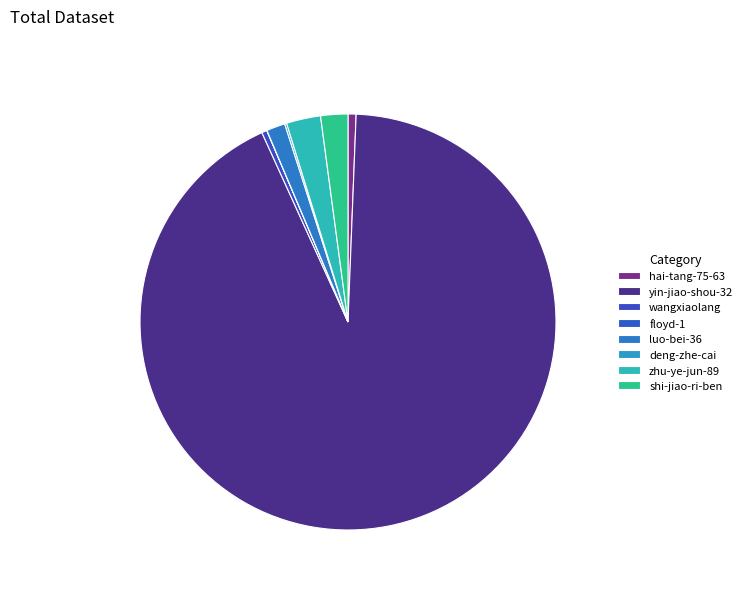

To the nearest percent, what portion does hai-tang-75-63 represent?

1%